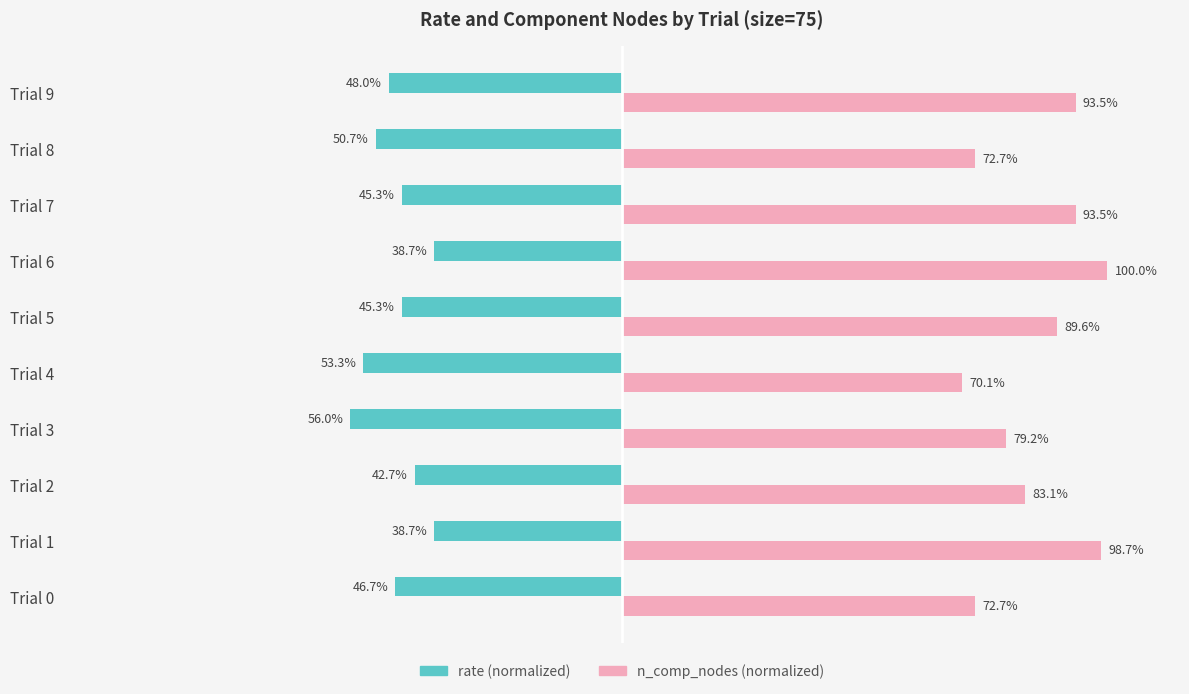

At which category is the sum across all series the highest?

Trial 6